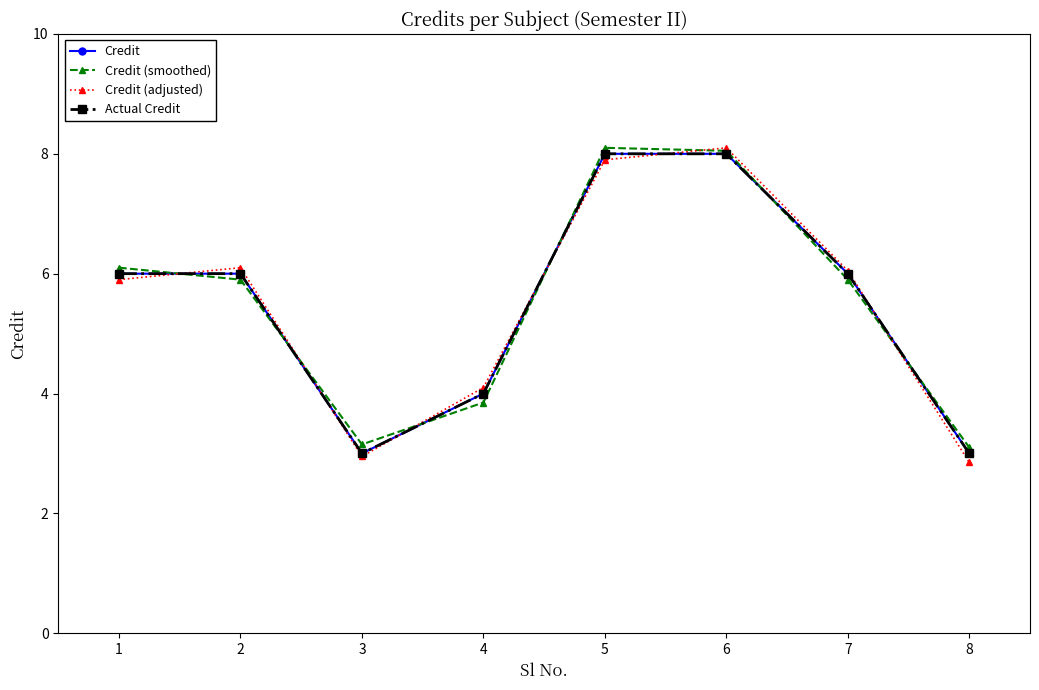

Does the chart have visible grid lines?

No